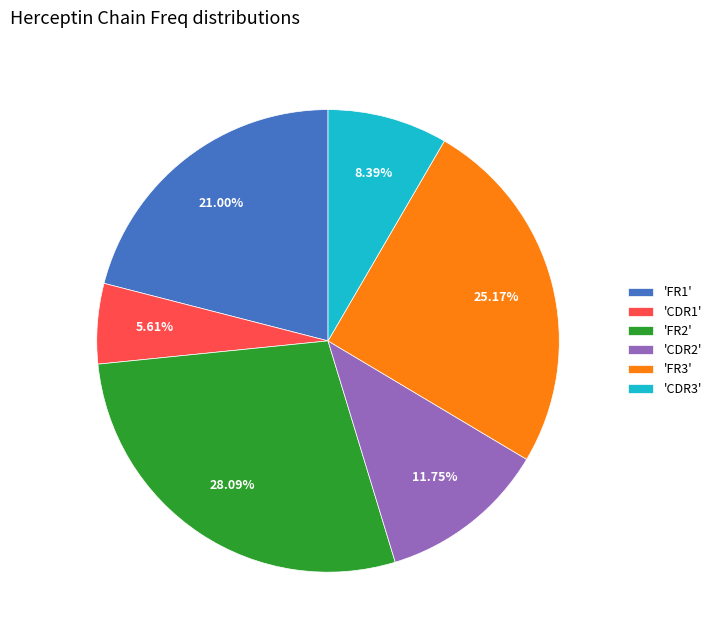

Does 'FR2' represent more than half of the total?

No